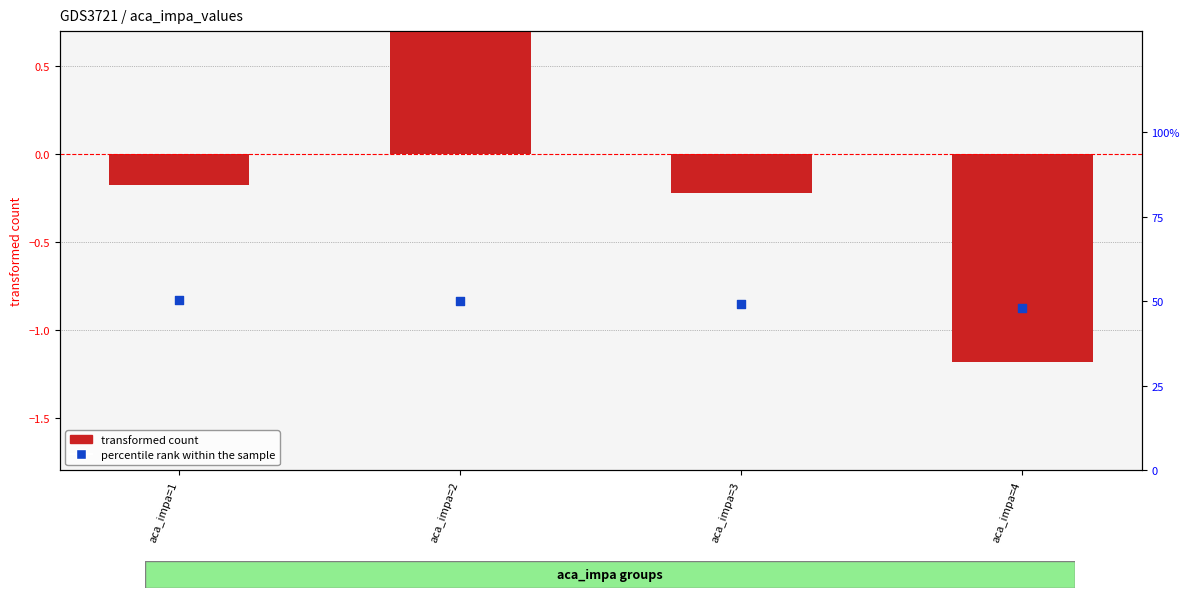

Which series reaches the minimum Y coordinate?

transformed count